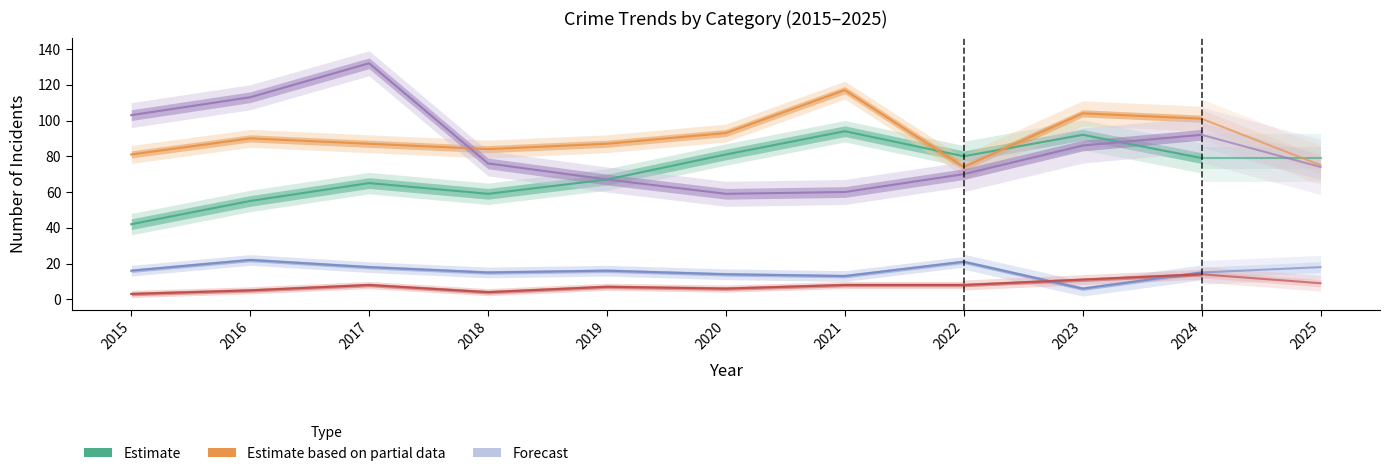

What is the difference between the maximum and minimum values in the Homicide series?

5